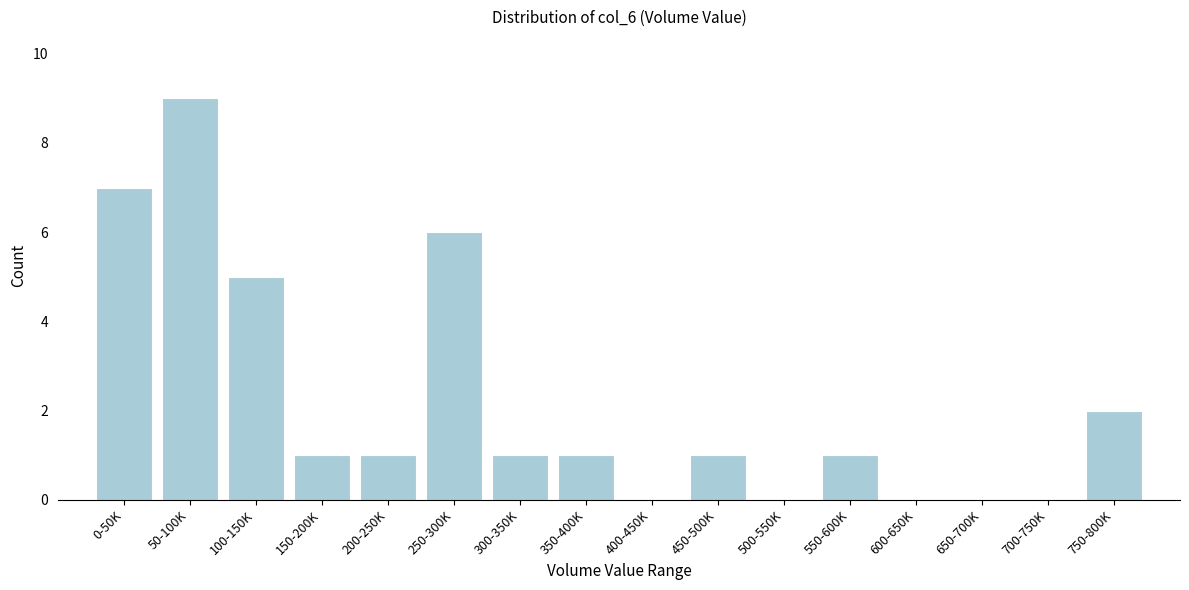

Reading left to right, extract all data points from this chart.

0-50K=7	50-100K=9	100-150K=5	150-200K=1	200-250K=1	250-300K=6	300-350K=1	350-400K=1	400-450K=0	450-500K=1	500-550K=0	550-600K=1	600-650K=0	650-700K=0	700-750K=0	750-800K=2